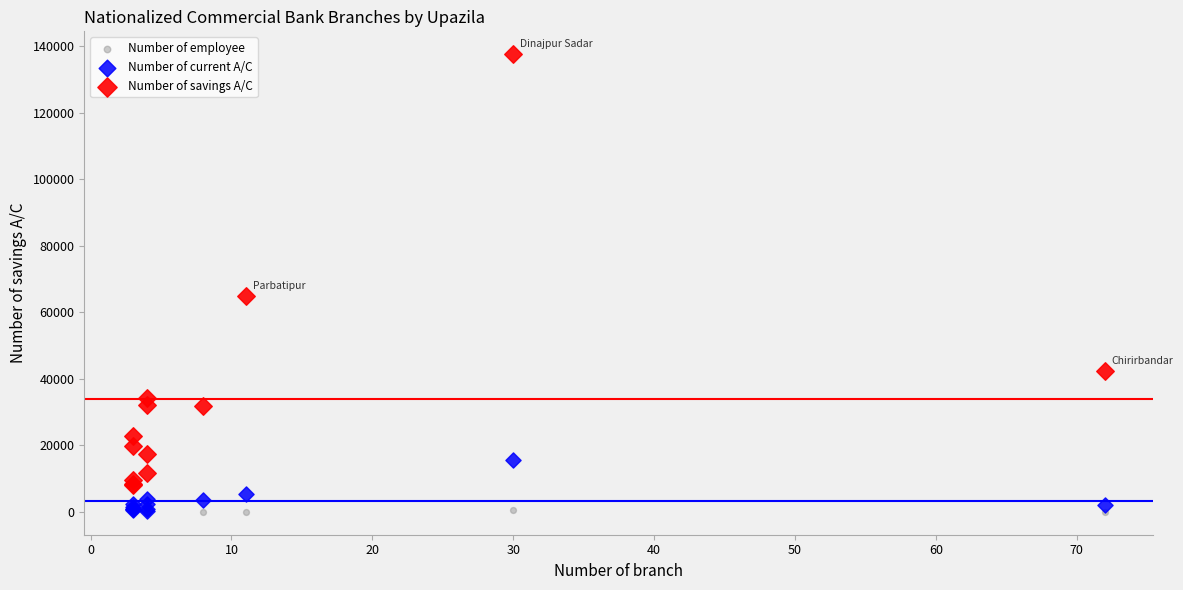

Across all series, what Y value is closest to 68833?

64927